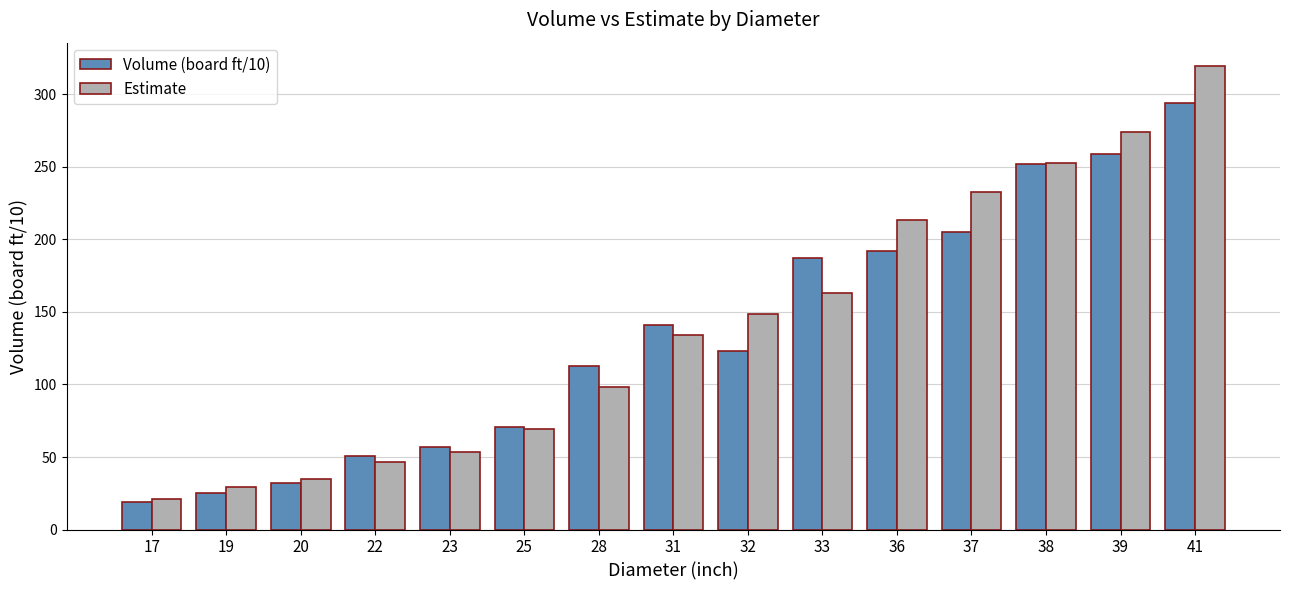

Is it true that Estimate equals 16.2 at 19?

False